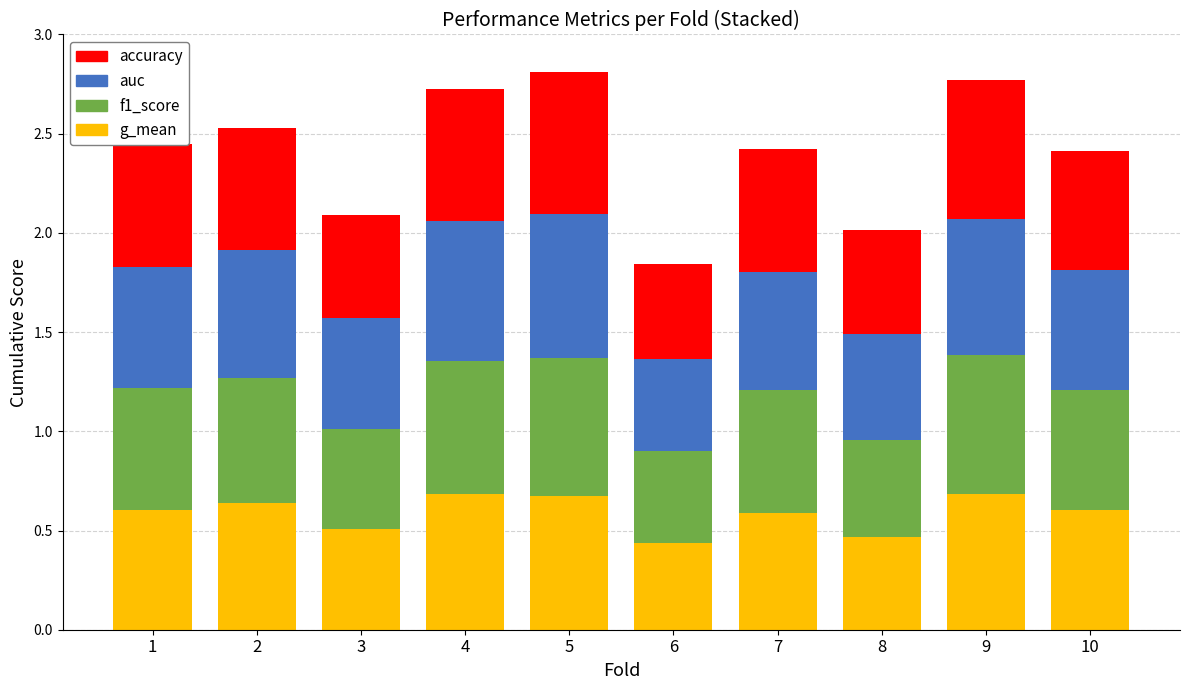

How many bars are there in total?

10